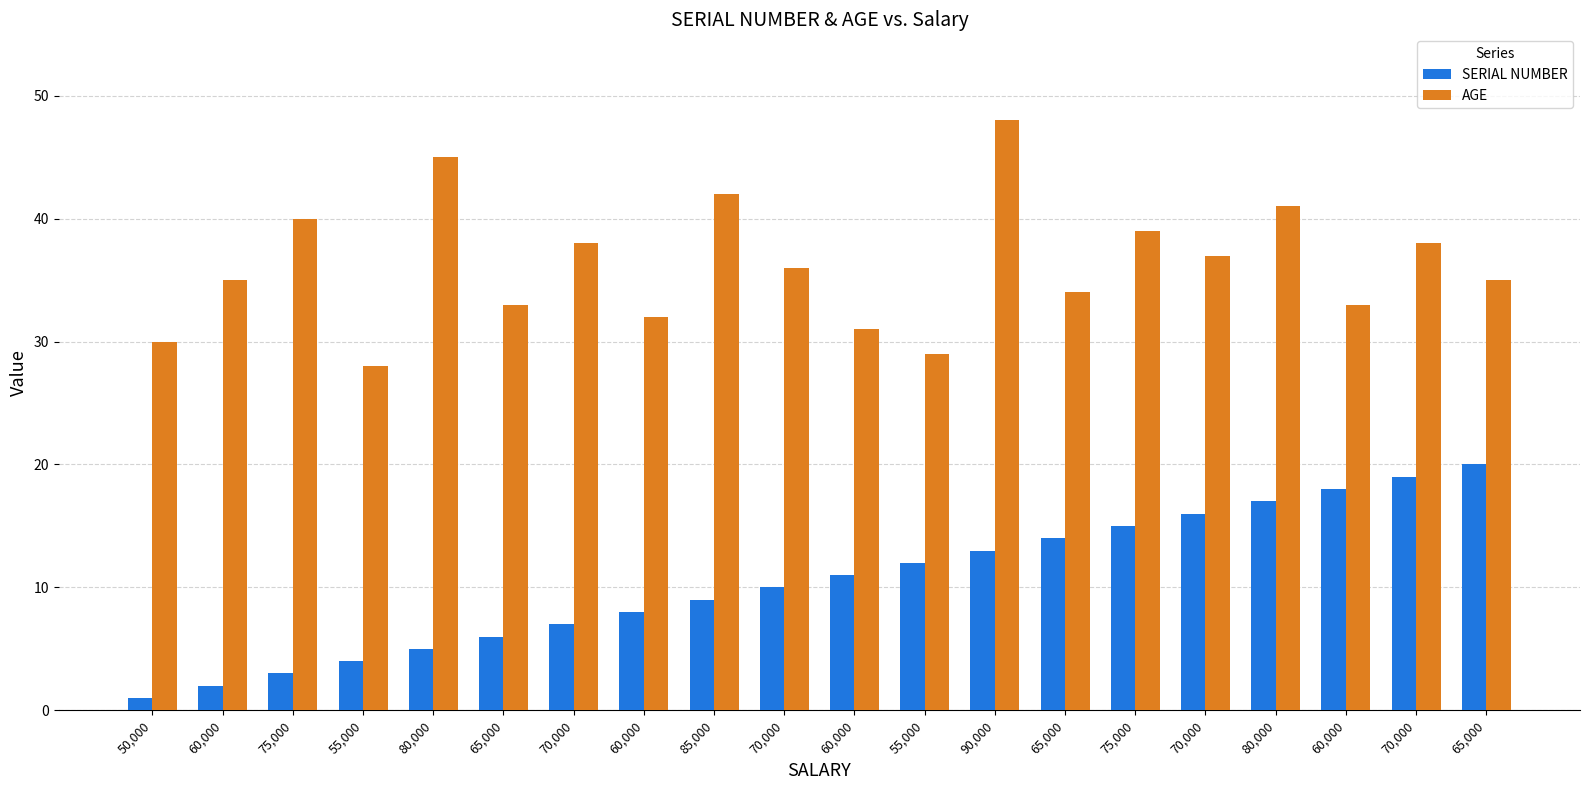

Which label corresponds to the largest value in the chart?

90,000